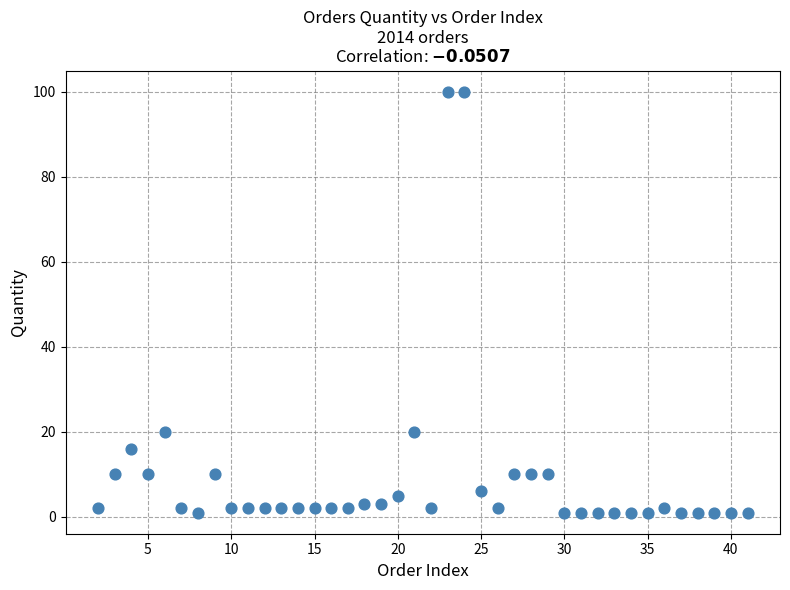

What is the range of Y values (max minus min)?

99